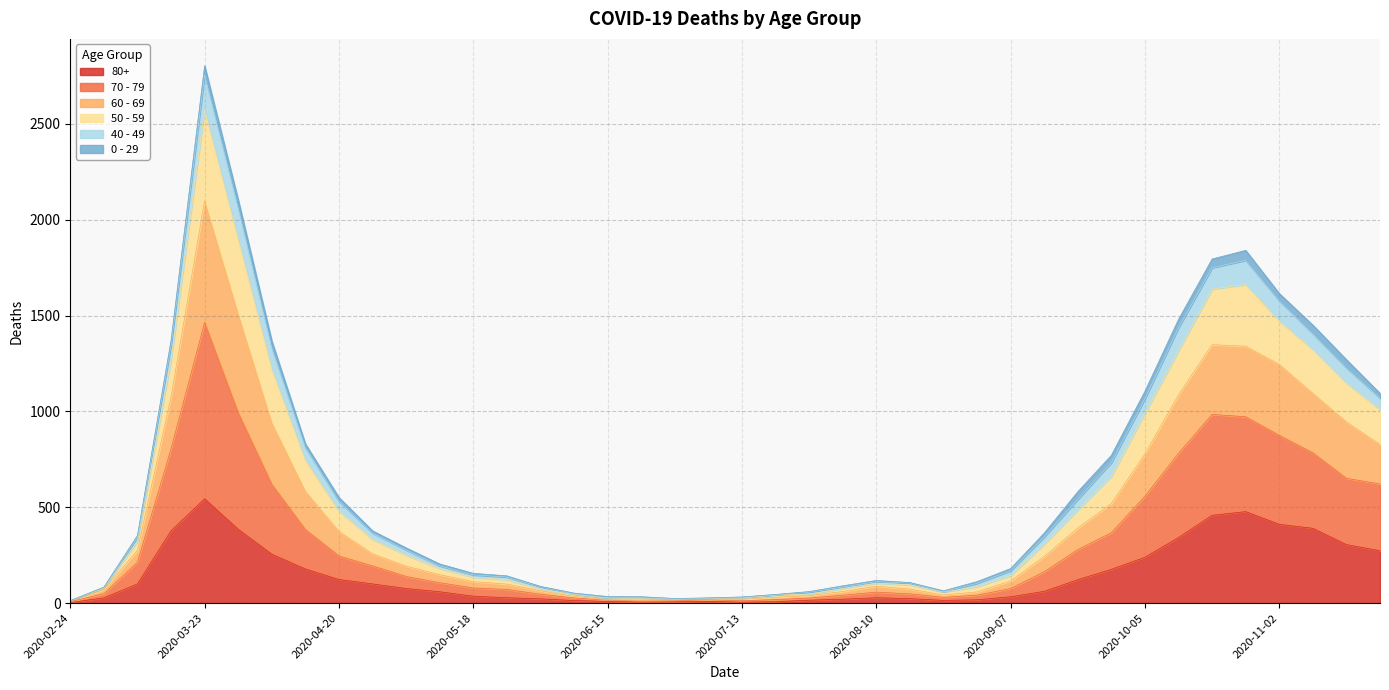

True or false: 50 - 59 has a value of 1976 at 2020-10-12.

False